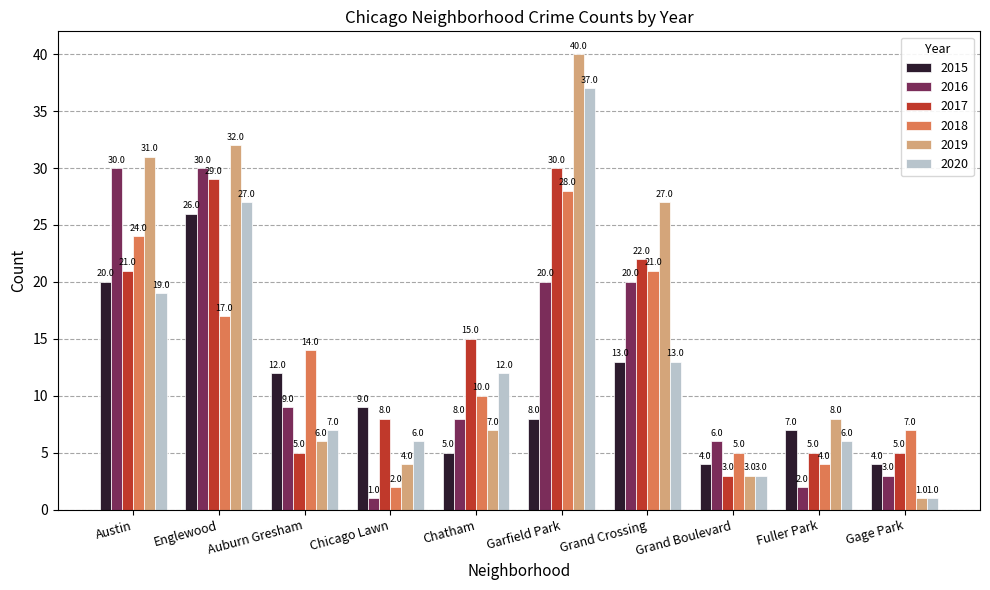

What is the approximate value of 2019 at Garfield Park, to the nearest 10?

40